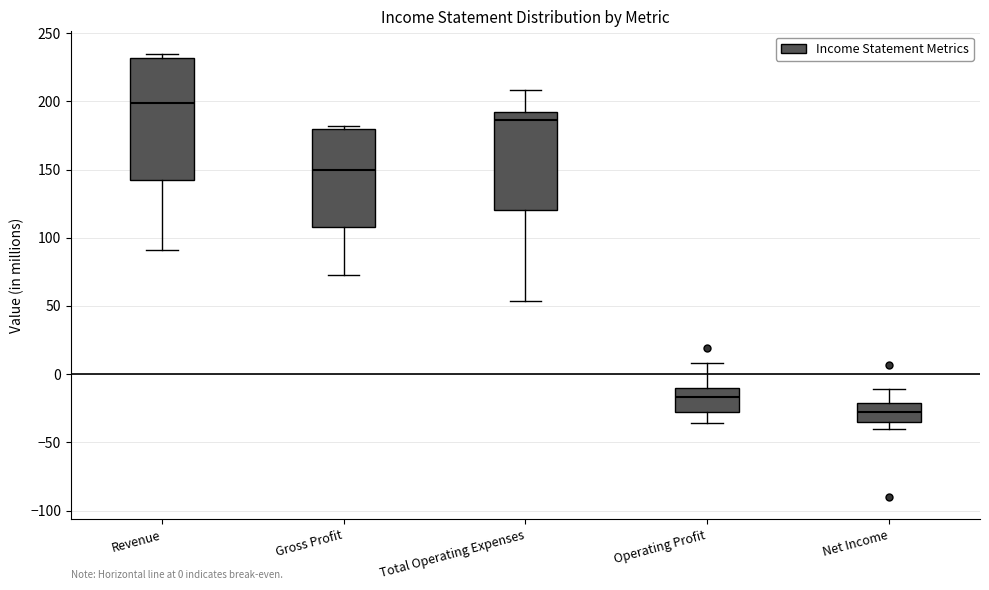

Which box's median line is the lowest?

Net Income